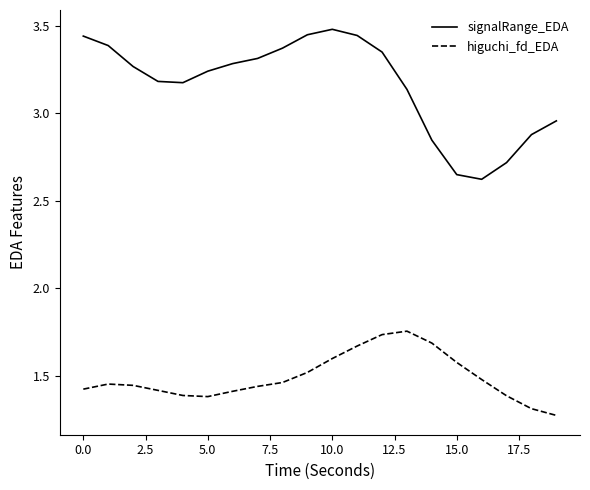

Rank the series by their average value, from lowest to highest.

higuchi_fd_EDA, signalRange_EDA